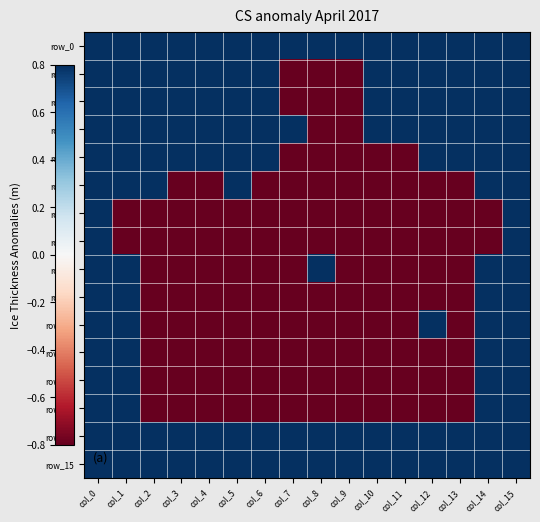

What is the difference between the highest and lowest values at col_8?

1.6